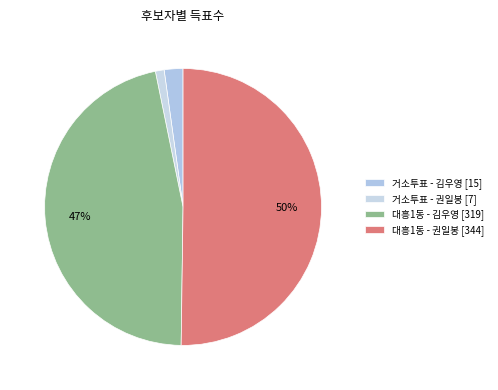

Count the number of slices in the pie.

4